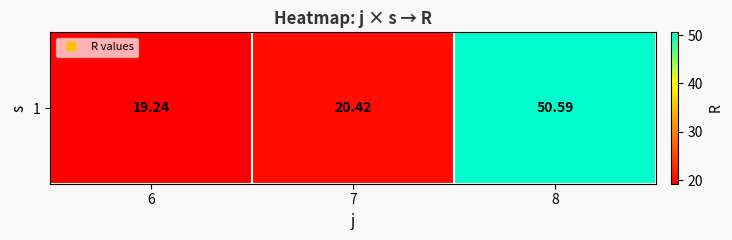

At which label is the value closest to 34?

7